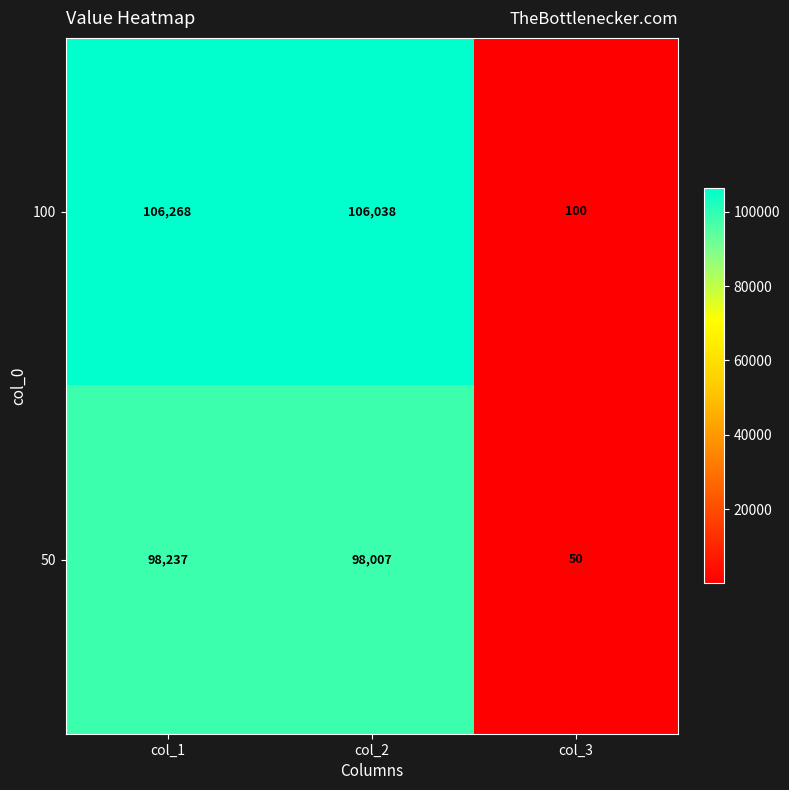

Reading left to right, what are all the values shown in this chart?

100: col_1=106268	col_2=106038	col_3=100
50: col_1=98237	col_2=98007	col_3=50